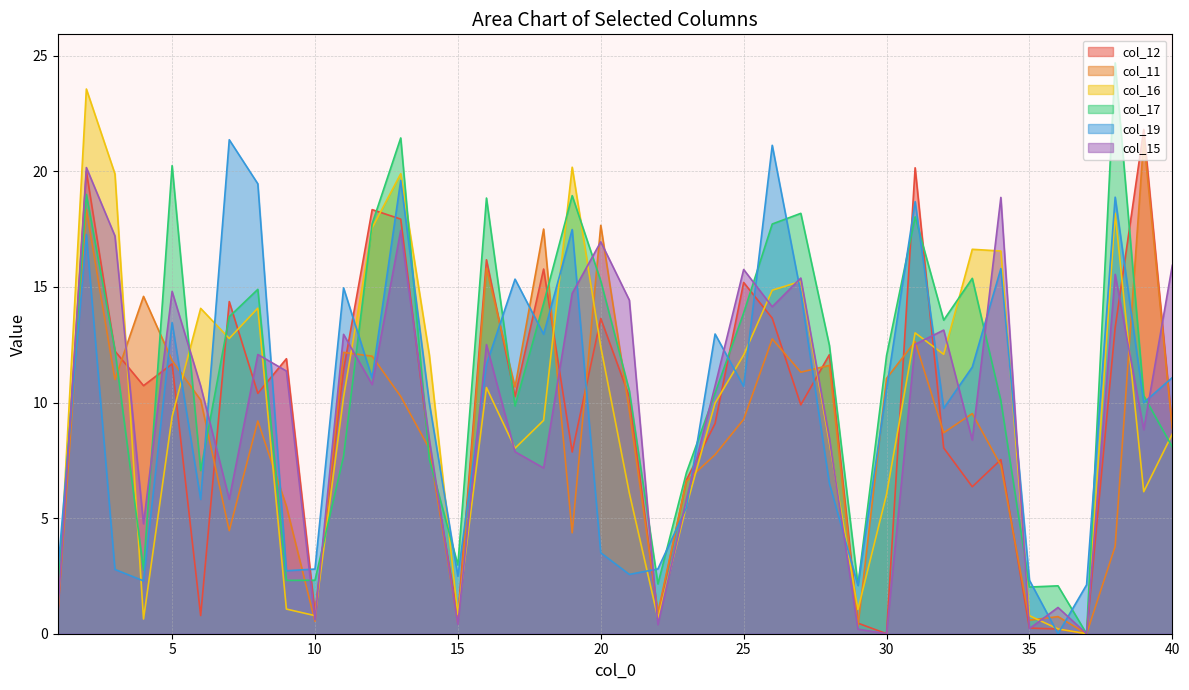

List the series in order of their peak value, highest first.

col_17, col_16, col_12, col_11, col_19, col_15